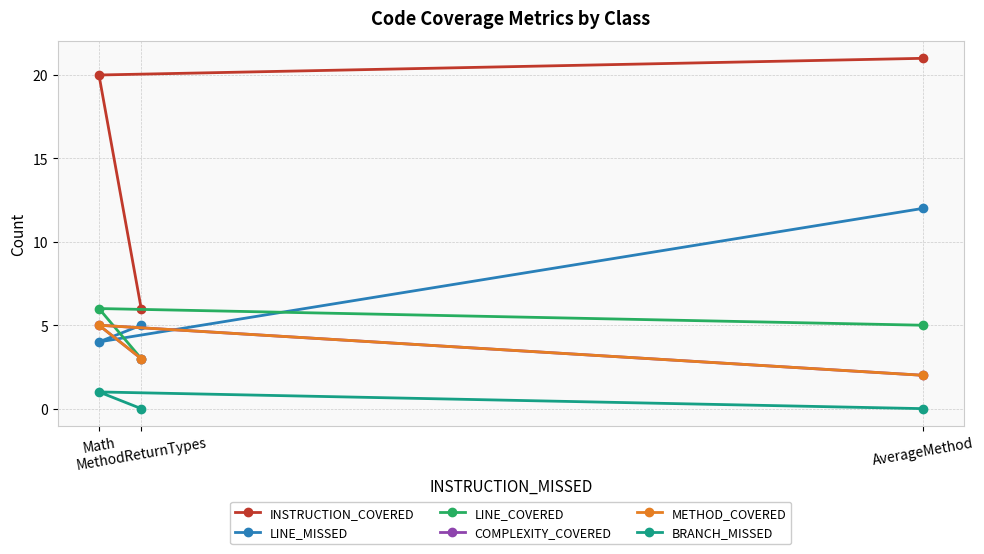

Which has a higher value, MethodReturnTypes or AverageMethod?

AverageMethod